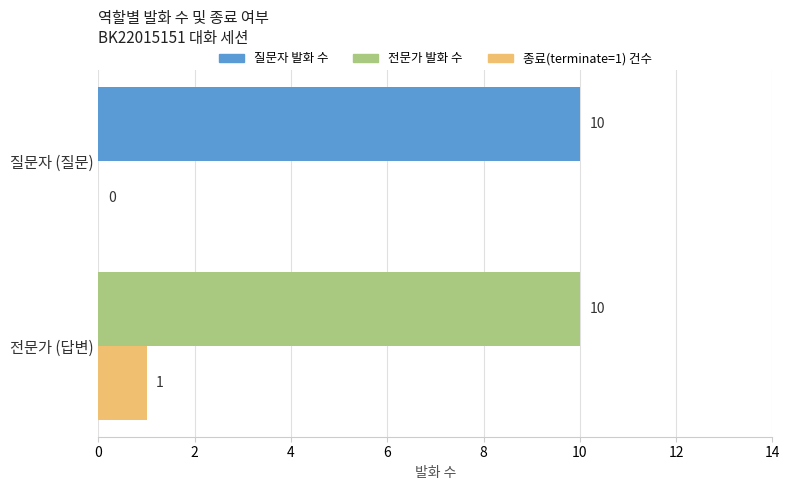

What is the total value across all series at 질문자 (질문)?

10